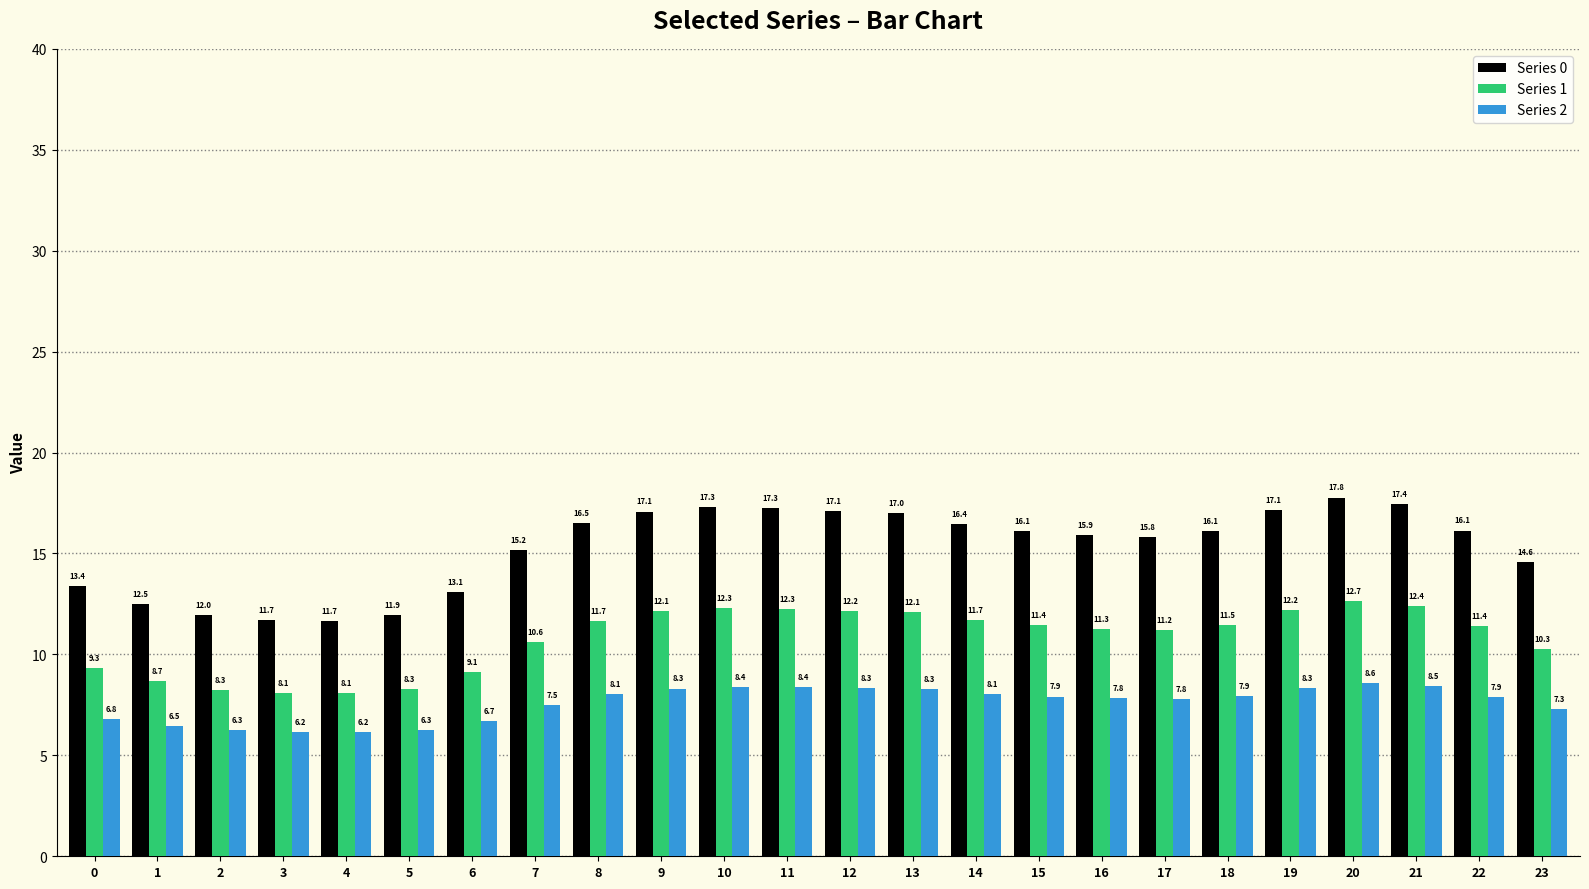

Rank the series by their maximum value, from lowest to highest.

Series 2, Series 1, Series 0